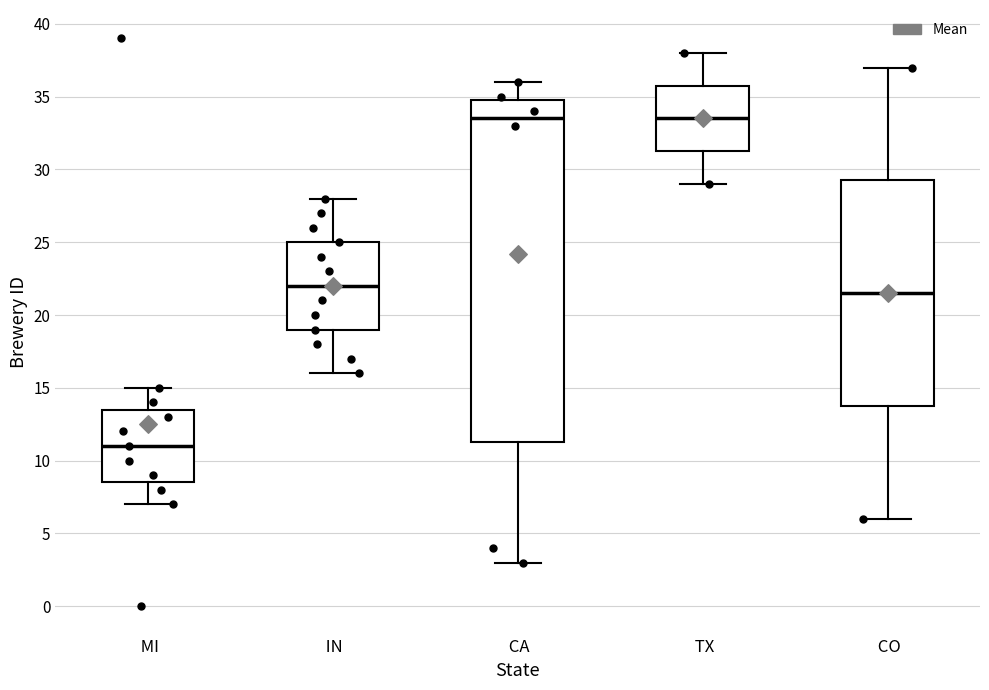

Which box is the tallest, from its lower edge to its upper edge?

CA